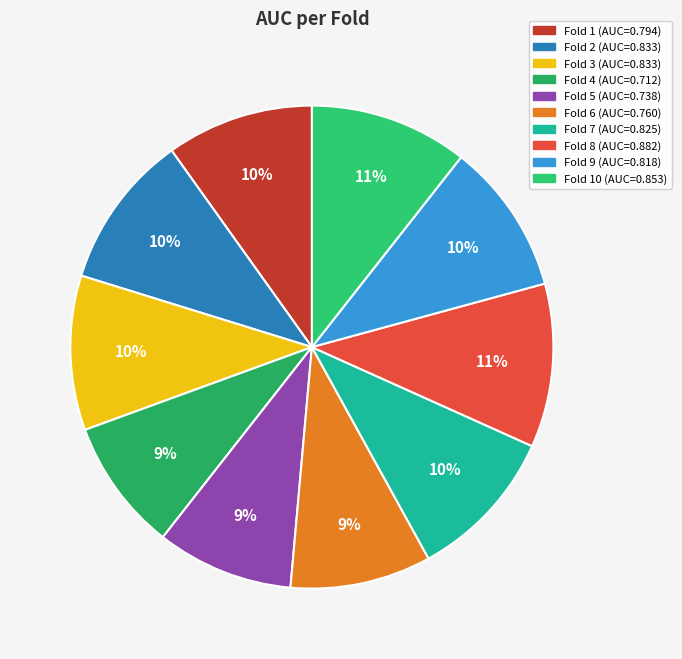

How many slices are in this pie chart?

10